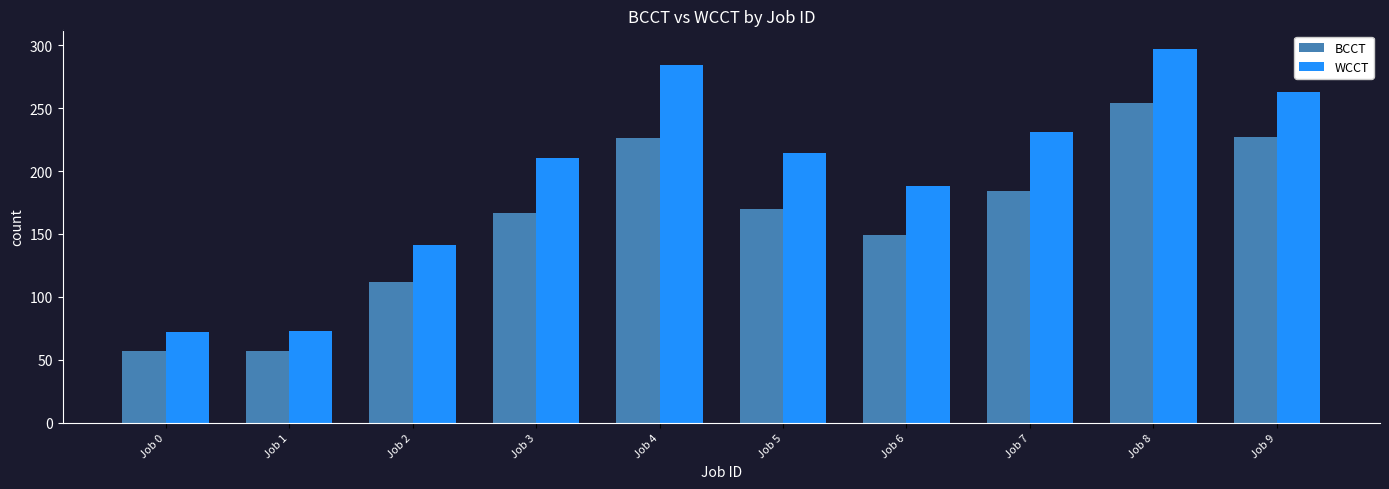

What is the difference between the maximum and minimum values in the BCCT series?

197